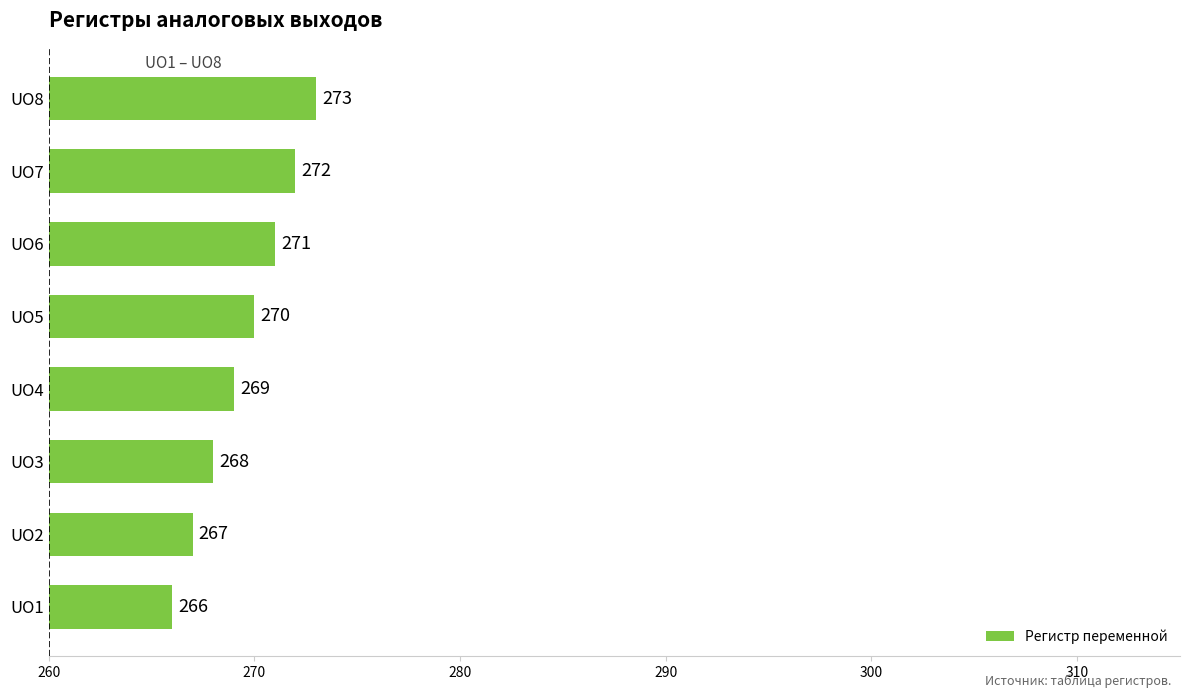

Is it true that the value at UO4 is 269?

True